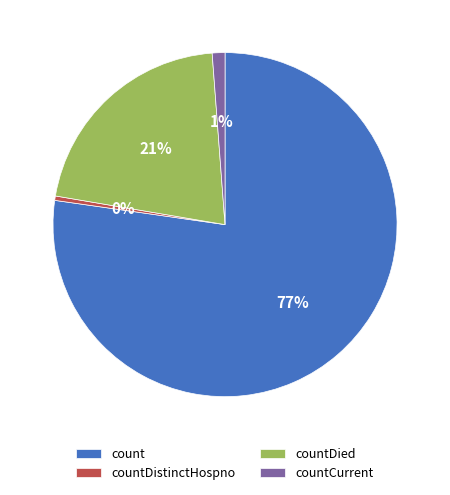

Rank the categories by value from highest to lowest.

count, countDied, countCurrent, countDistinctHospno